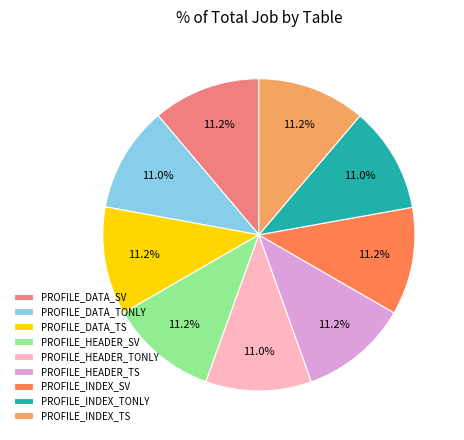

Is it true that PROFILE_HEADER_TONLY is 11% of the pie?

True